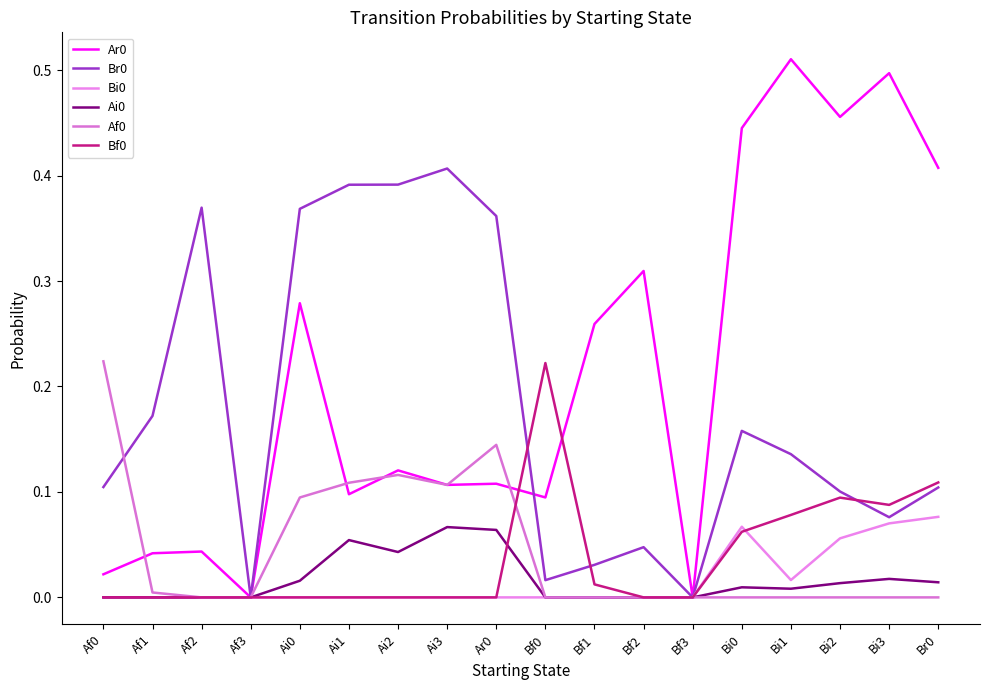

Count the Ai0 values in the range 0 to 1.

18